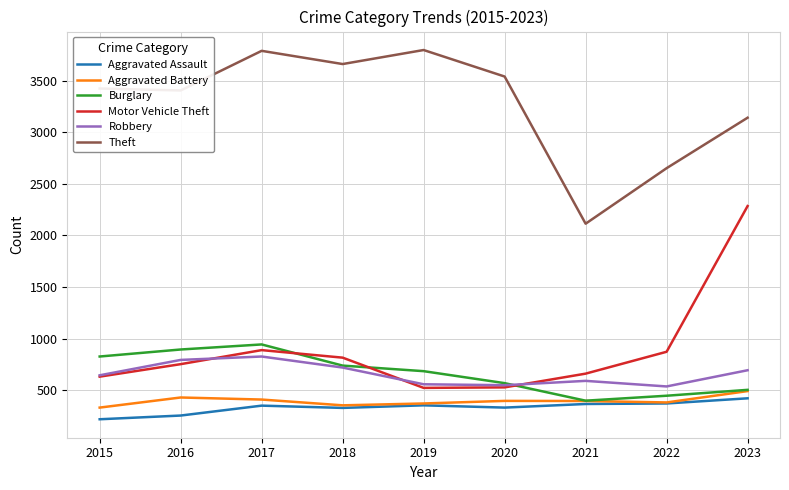

True or false: Motor Vehicle Theft and Theft cross at least once.

False